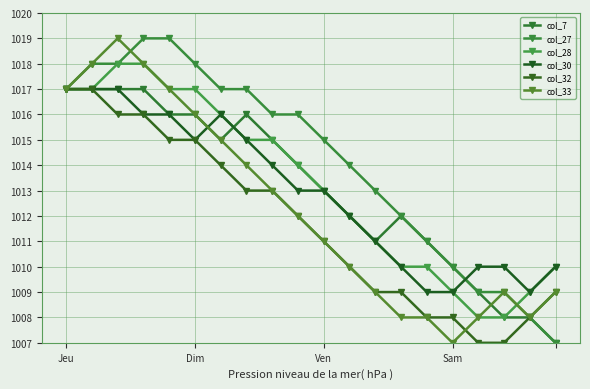

True or false: col_30 has more than 1 points higher than both neighbors.

False